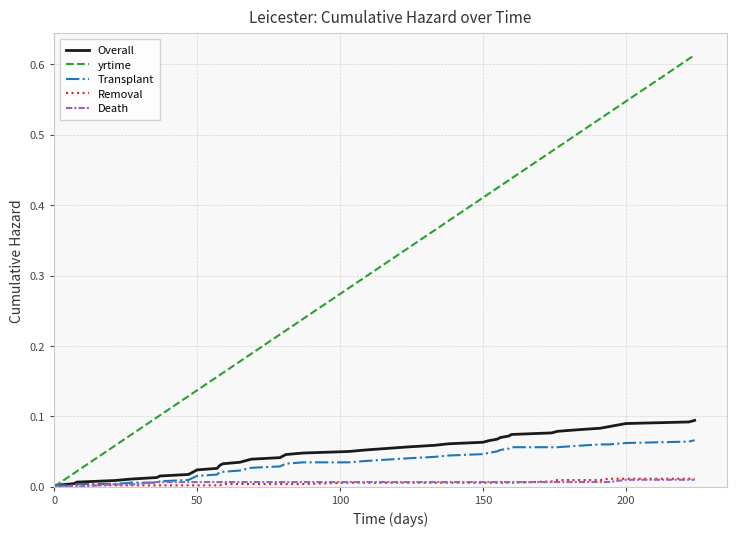

Which series has the largest range (max minus min)?

yrtime